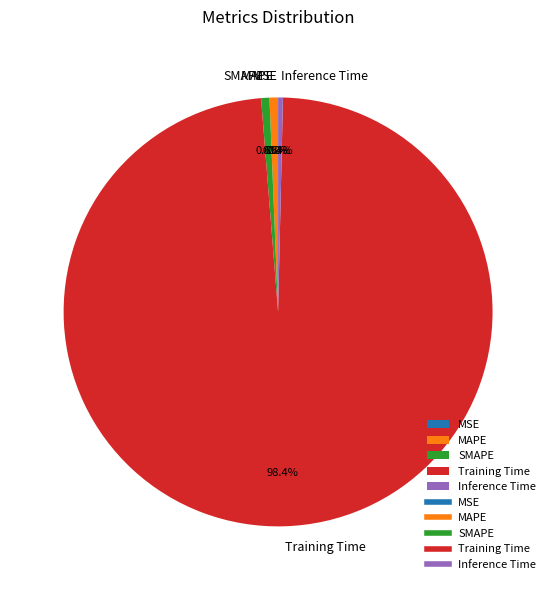

True or false: MAPE accounts for 11% of the total.

False